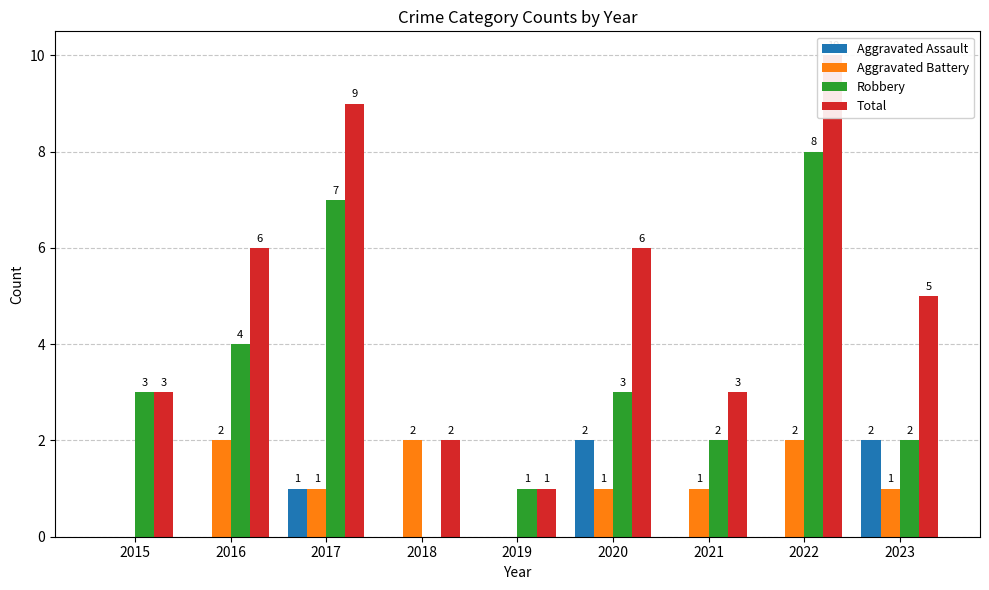

At how many categories does at least one series exceed 5?

4